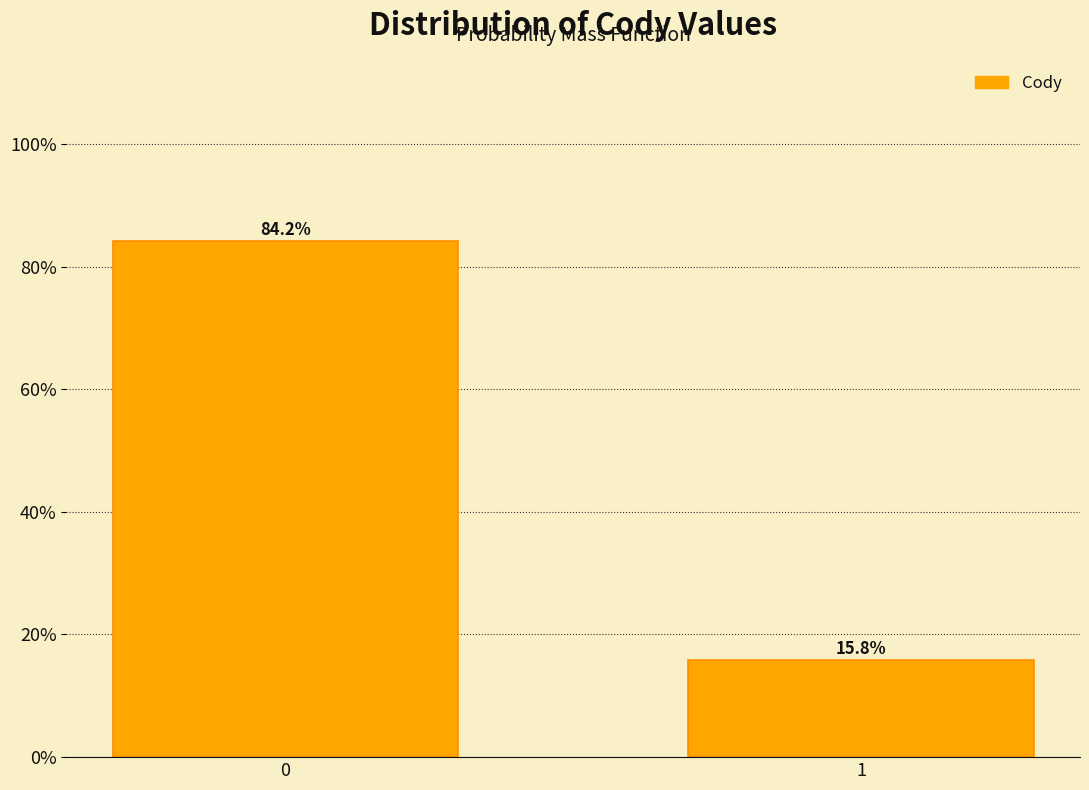

Reading left to right, what are all the values shown in this chart?

0=84.2	1=15.8